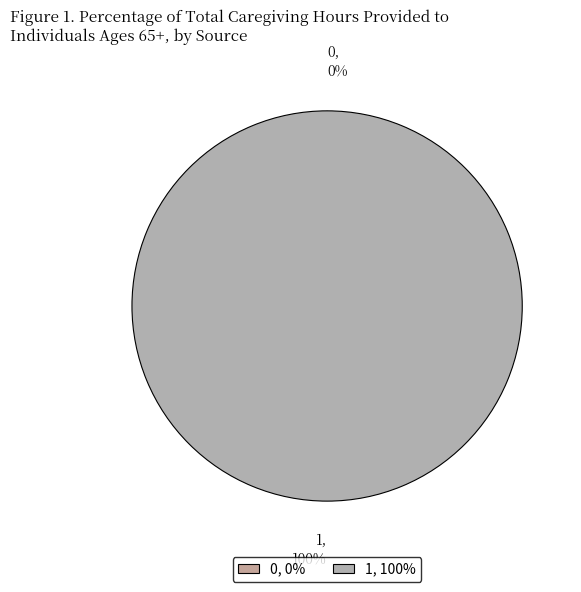

To the nearest percent, what is the difference between the largest and smallest slice percentages?

100%